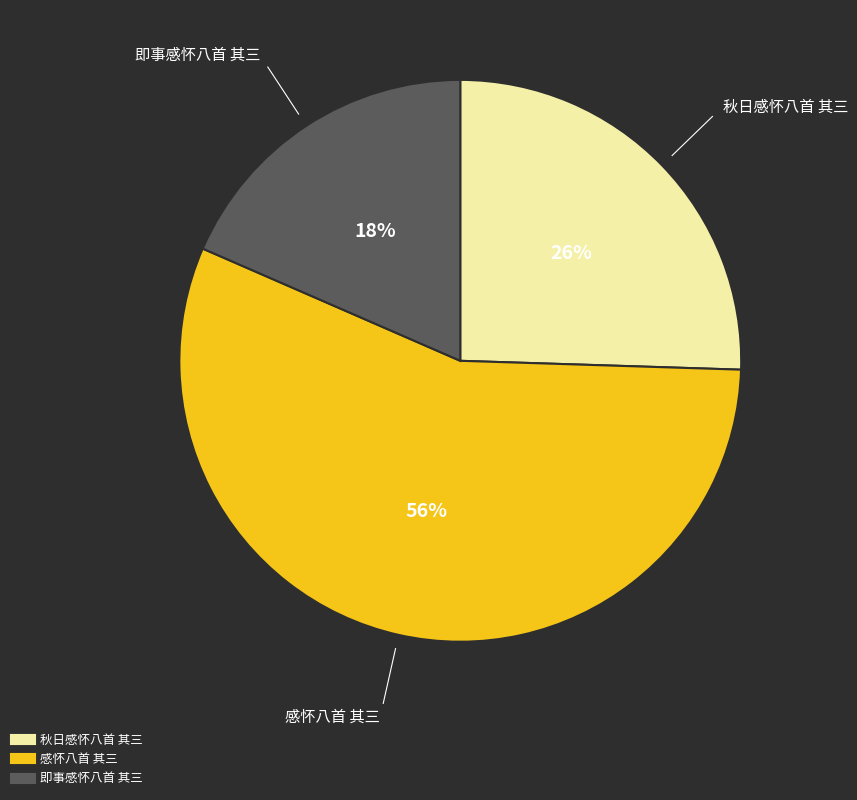

Rank the categories by value from highest to lowest.

感怀八首 其三, 秋日感怀八首 其三, 即事感怀八首 其三